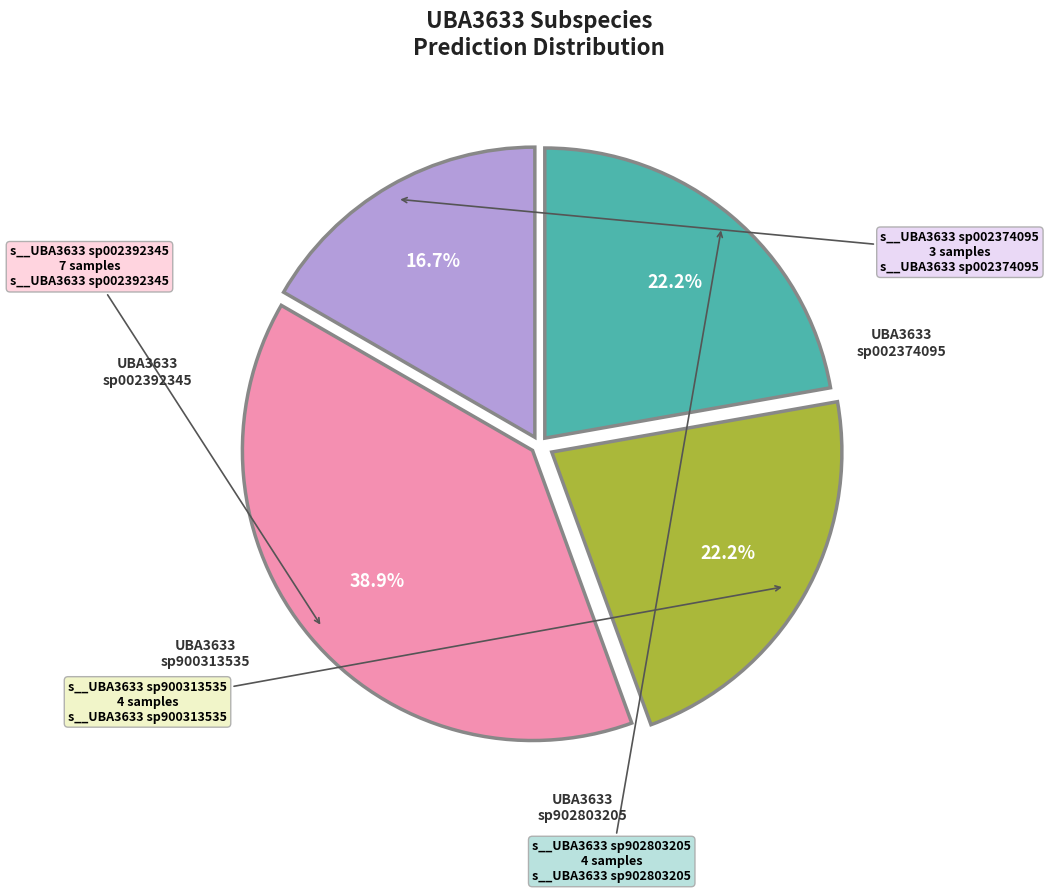

Does any single category account for the majority?

No